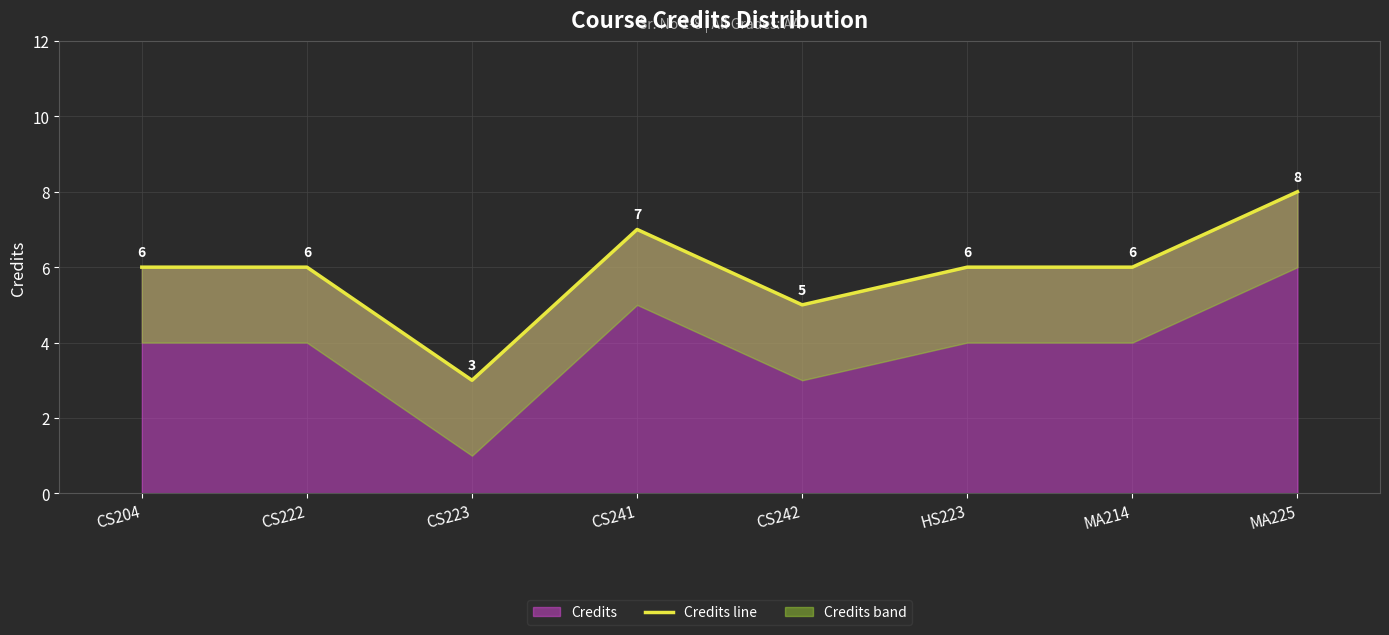

How many lines are shown in the chart?

1